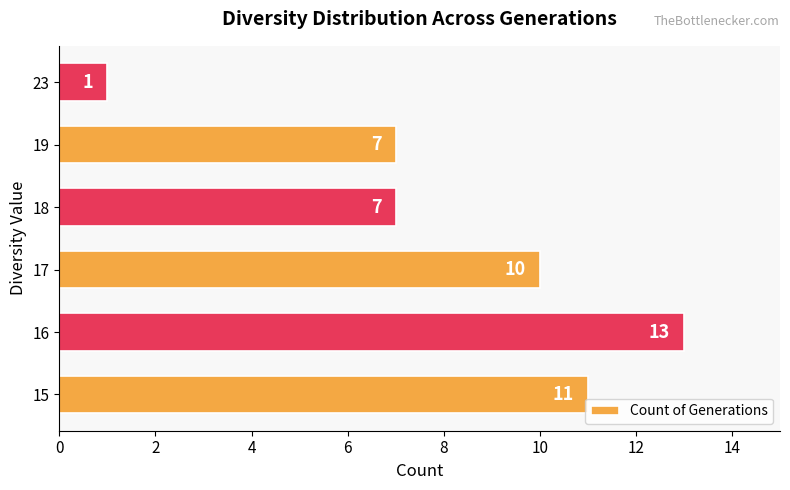

Reading bottom to top, what are all the values shown in this chart?

15=11	16=13	17=10	18=7	19=7	23=1